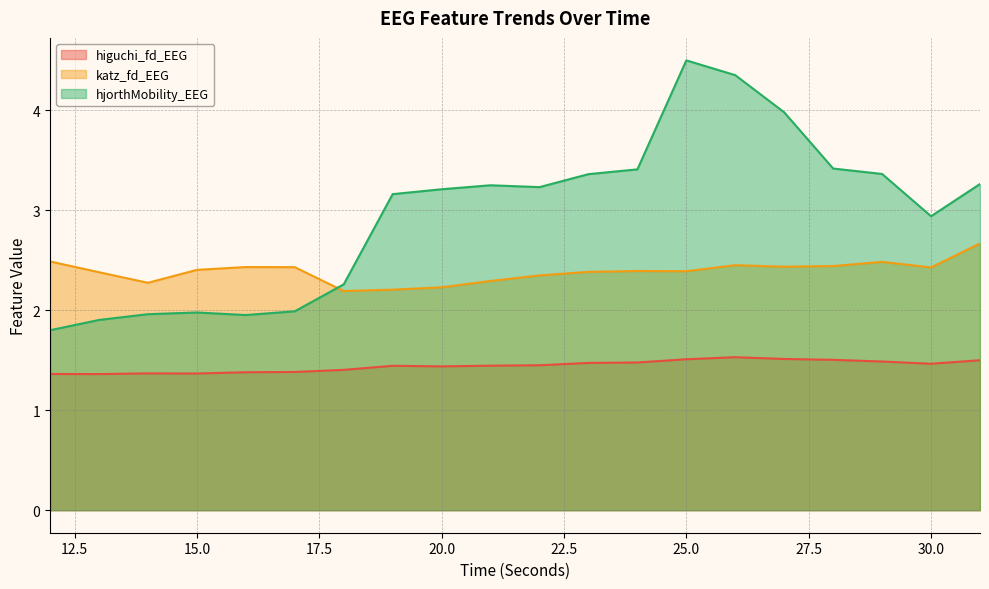

Rank the series at 15.0 from lowest to highest value.

higuchi_fd_EEG, hjorthMobility_EEG, katz_fd_EEG